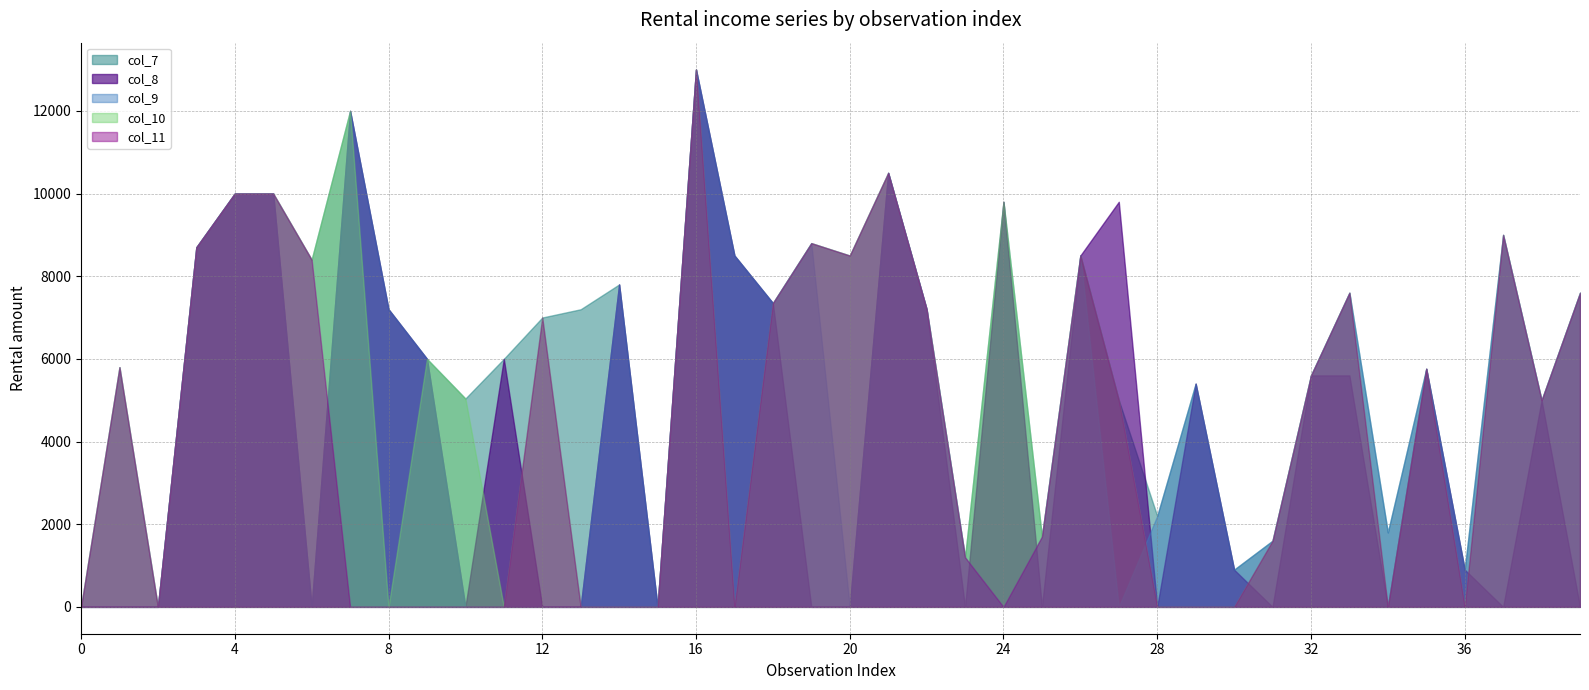

The value of col_10 at 20 is 8500. True or false?

True